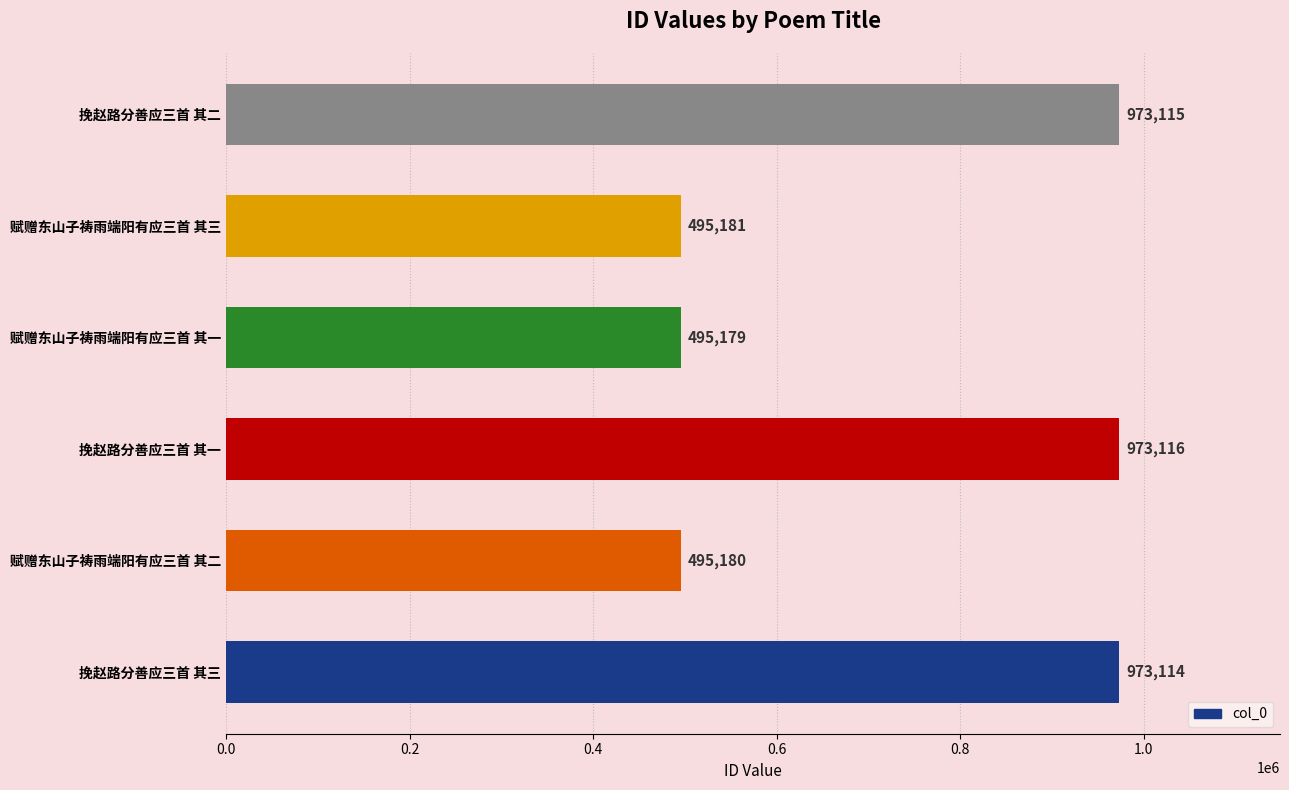

What is the smallest value displayed?

495179